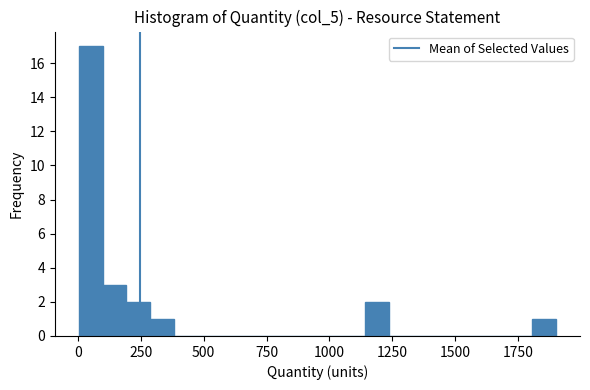

Read against the x-axis, roughly where is the centre of the tallest bar?

50